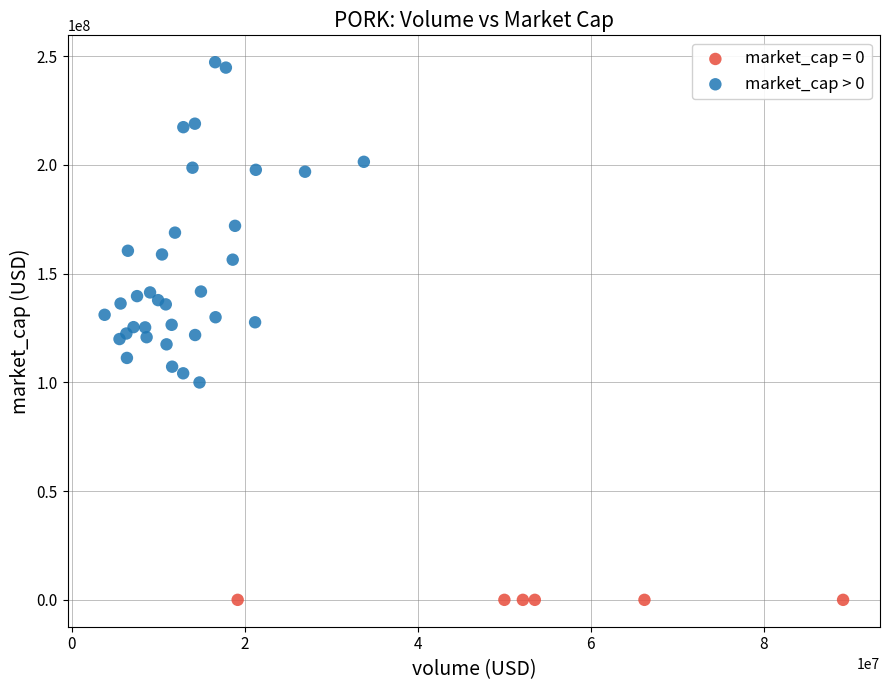

Which series contains the lowest Y value?

market_cap = 0